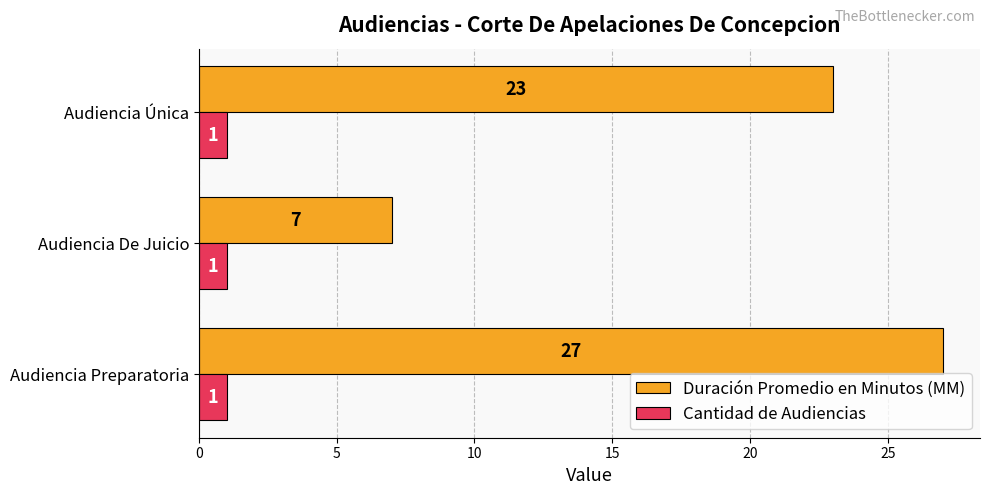

At Audiencia Preparatoria, list the series in order from smallest to largest.

Cantidad de Audiencias, Duración Promedio en Minutos (MM)